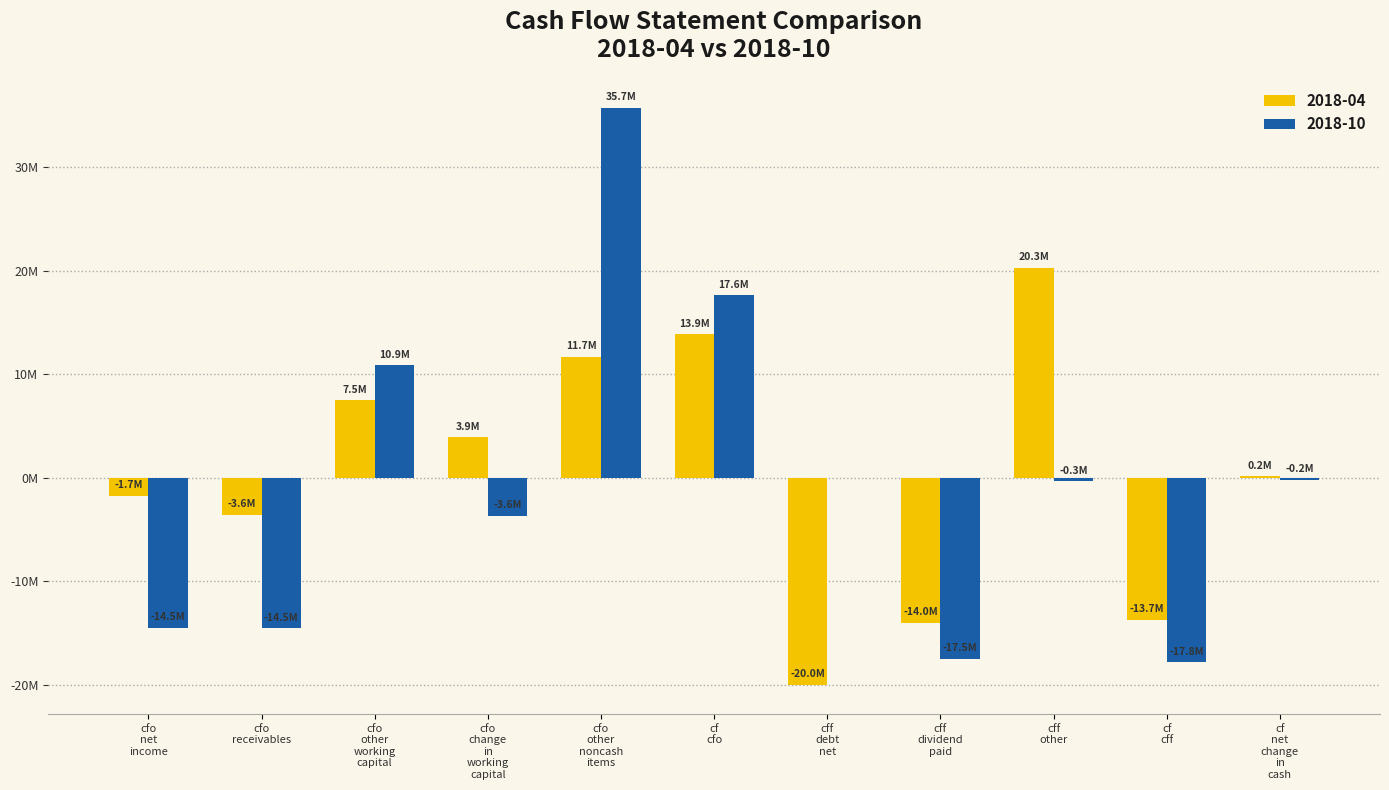

What are all the series names shown in the legend?

2018-04, 2018-10